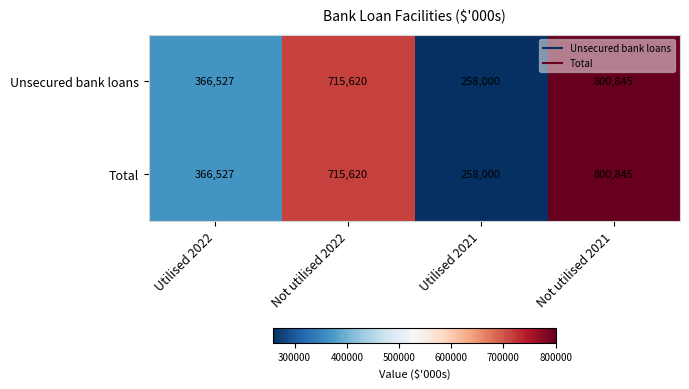

At which category is the sum across all series the highest?

Not utilised 2021